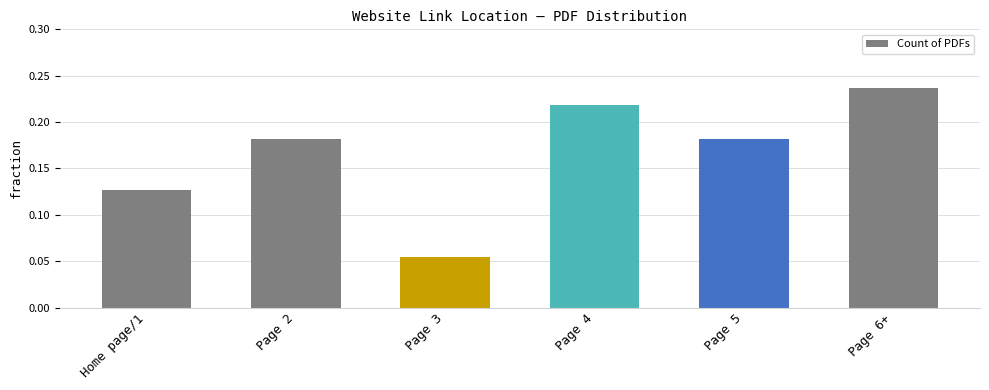

Count the values in the range 0 to 1.

6